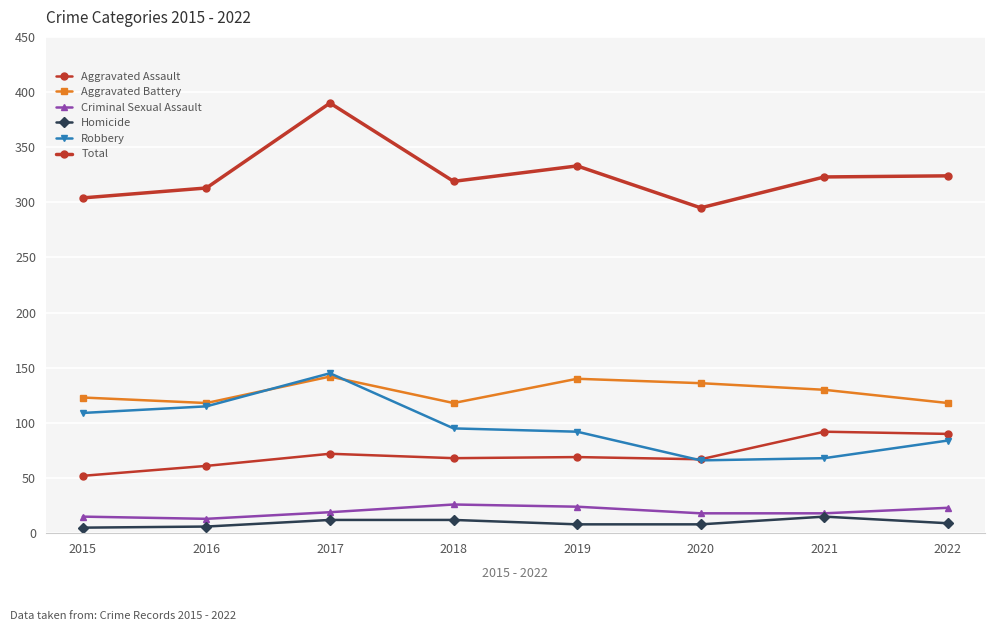

What is the value of the Total point at the 5th from the left?

333